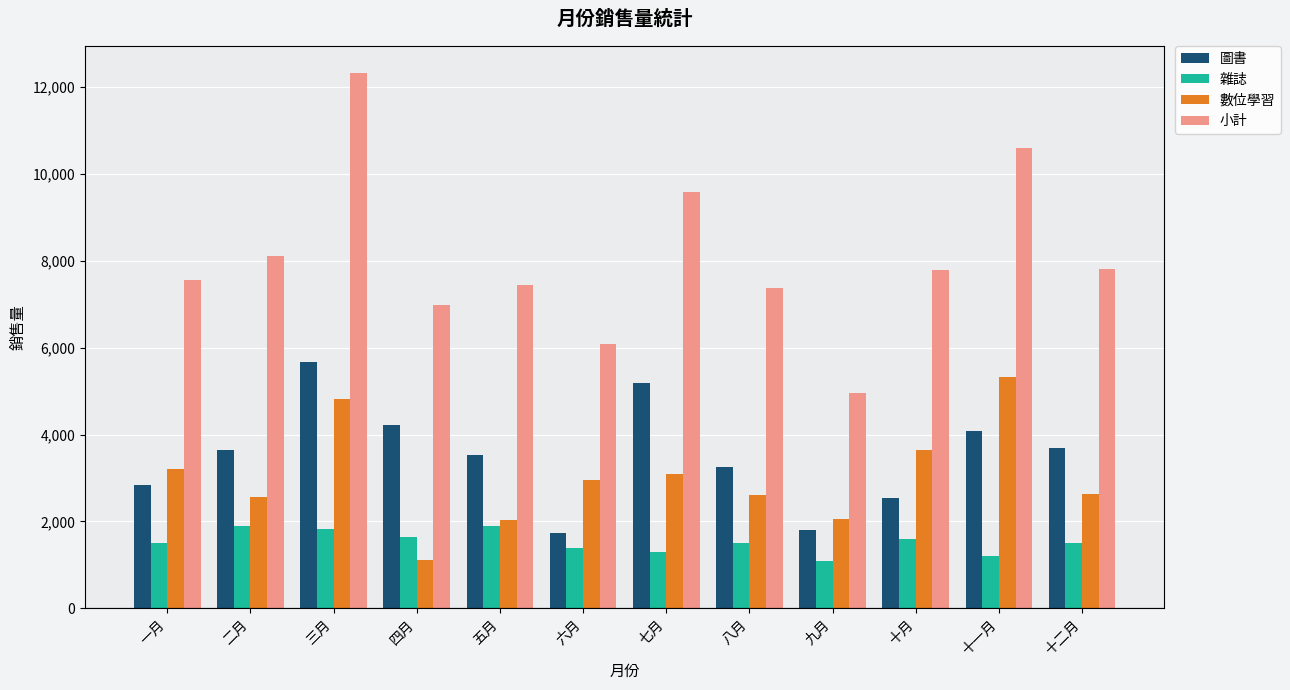

Which series has the largest range (max minus min)?

小計